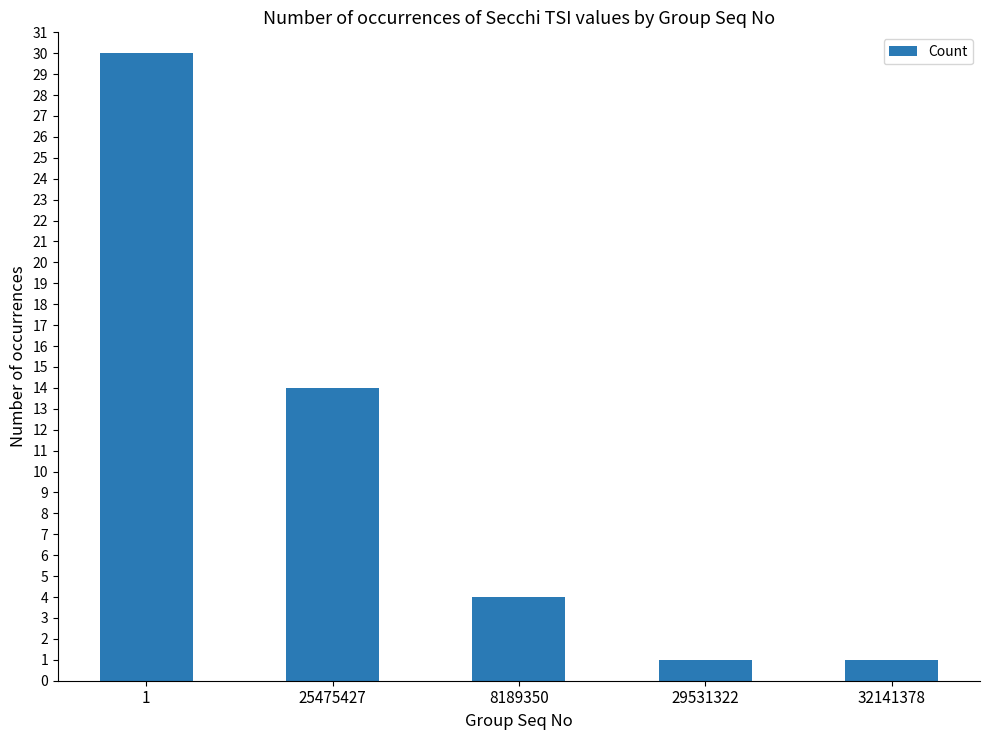

Reading right to left, transcribe all the data shown in this chart.

32141378=1	29531322=1	8189350=4	25475427=14	1=30